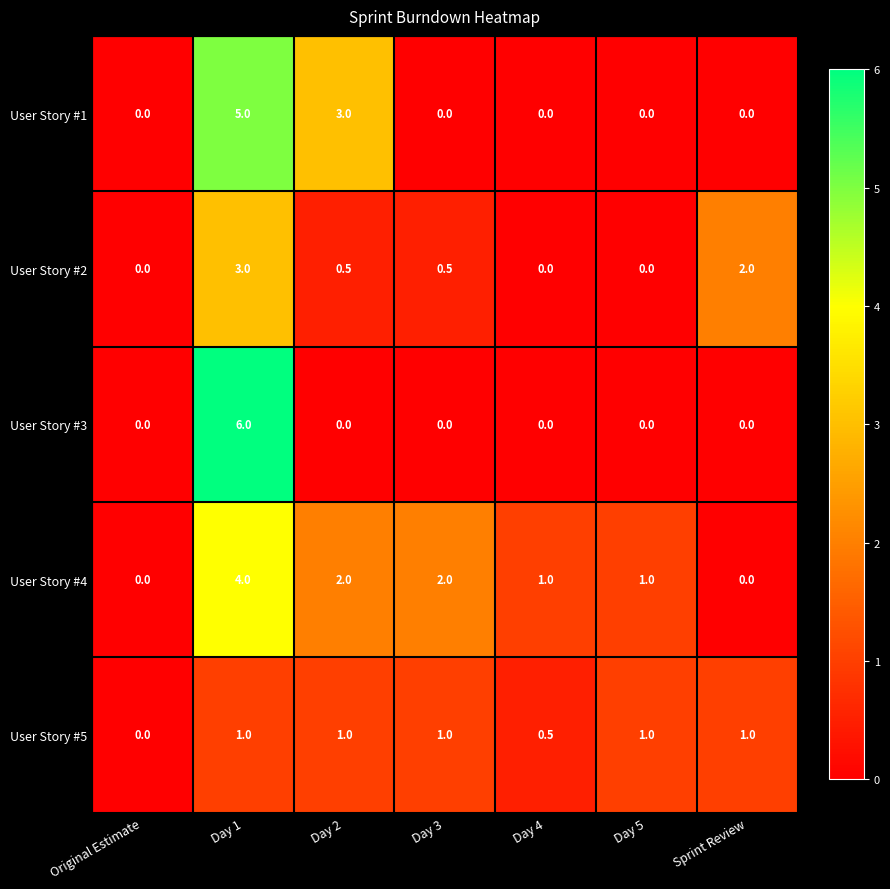

What is the average value of the User Story #5 series?

0.8